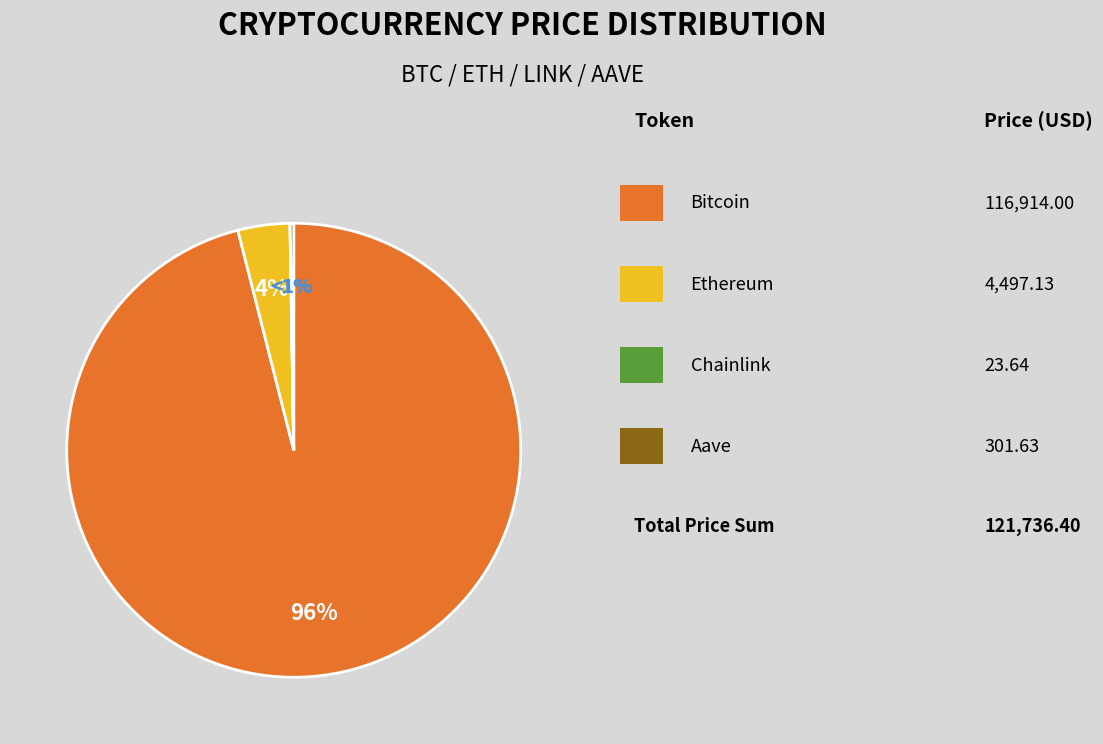

The Aave slice represents 0% of the pie. True or false?

True